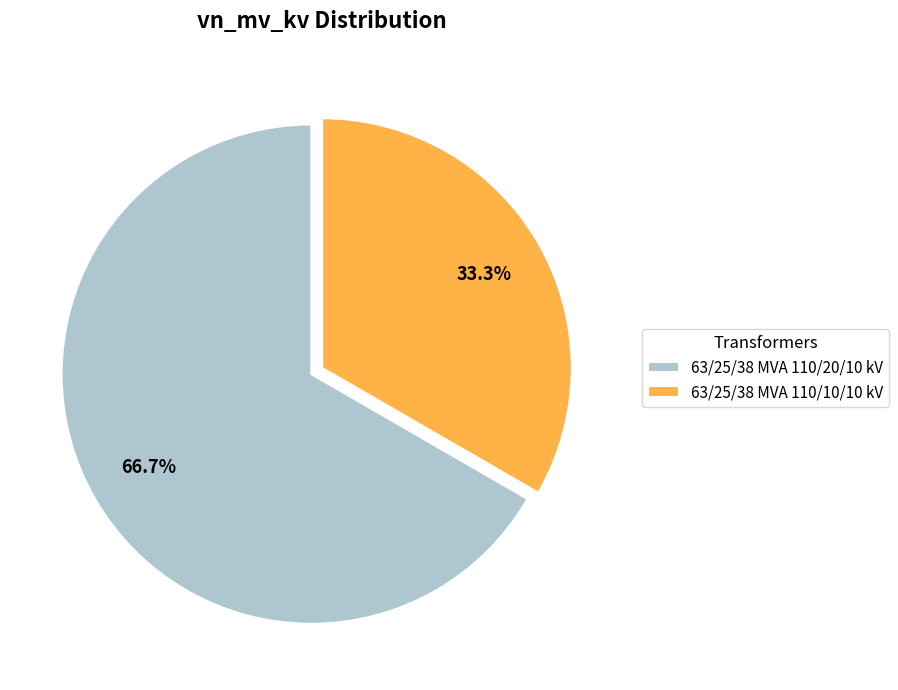

What is the majority slice?

63/25/38 MVA 110/20/10 kV